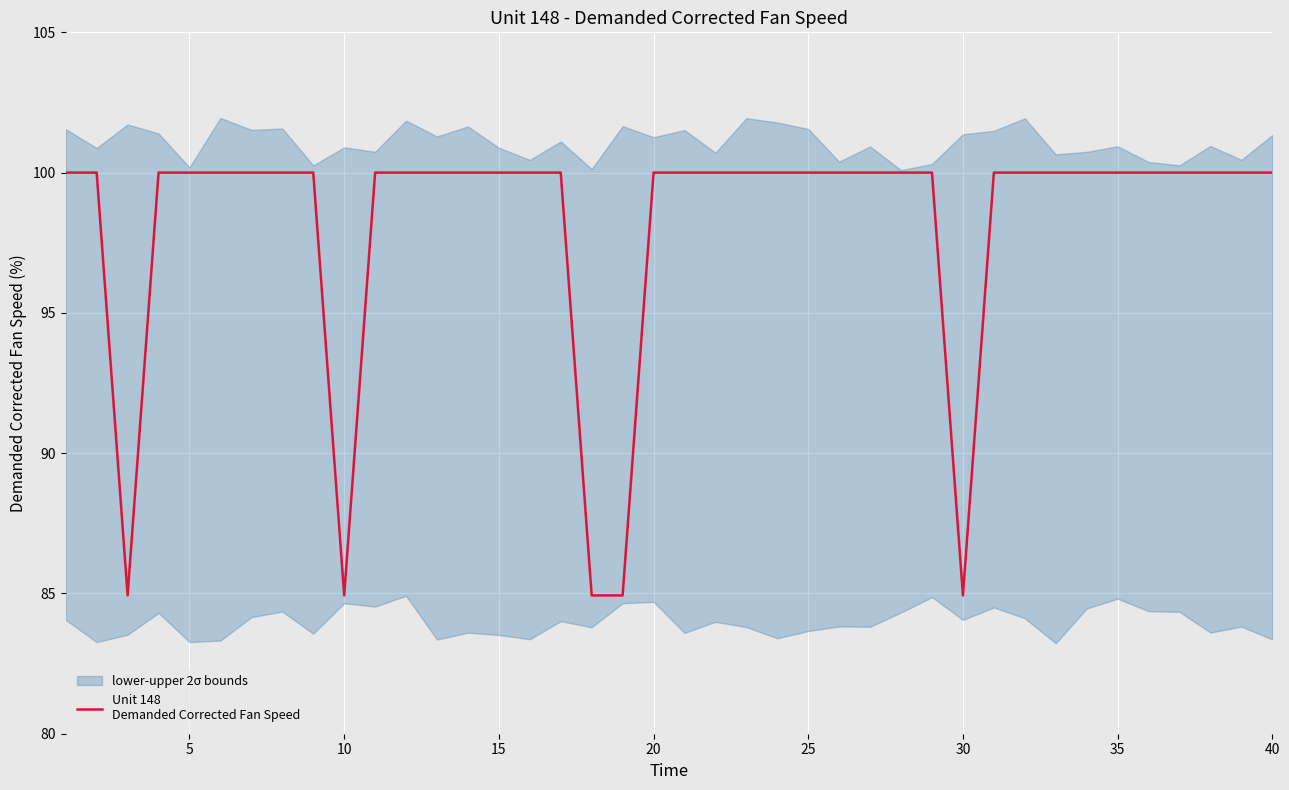

True or false: there are more than 2 points higher than both neighbors.

False